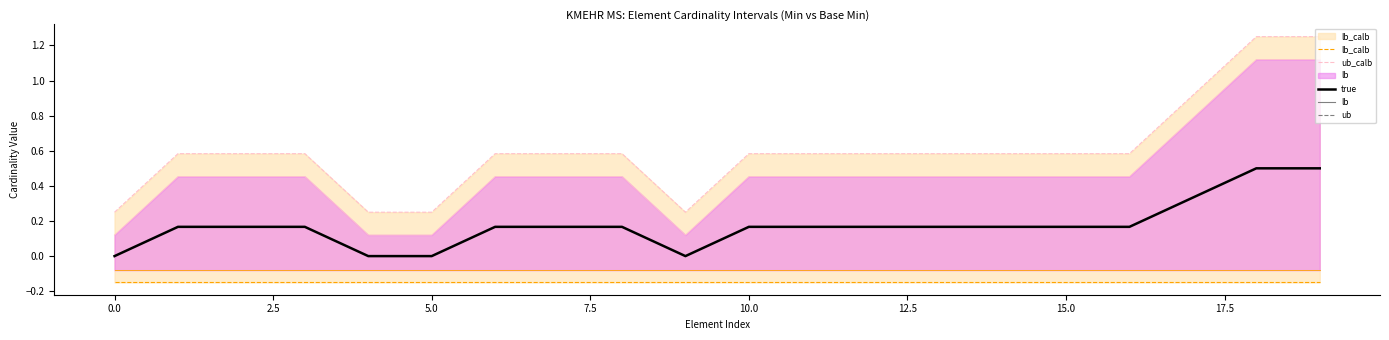

What is the value of the lb_calb point at the 20th from the left?

-0.1